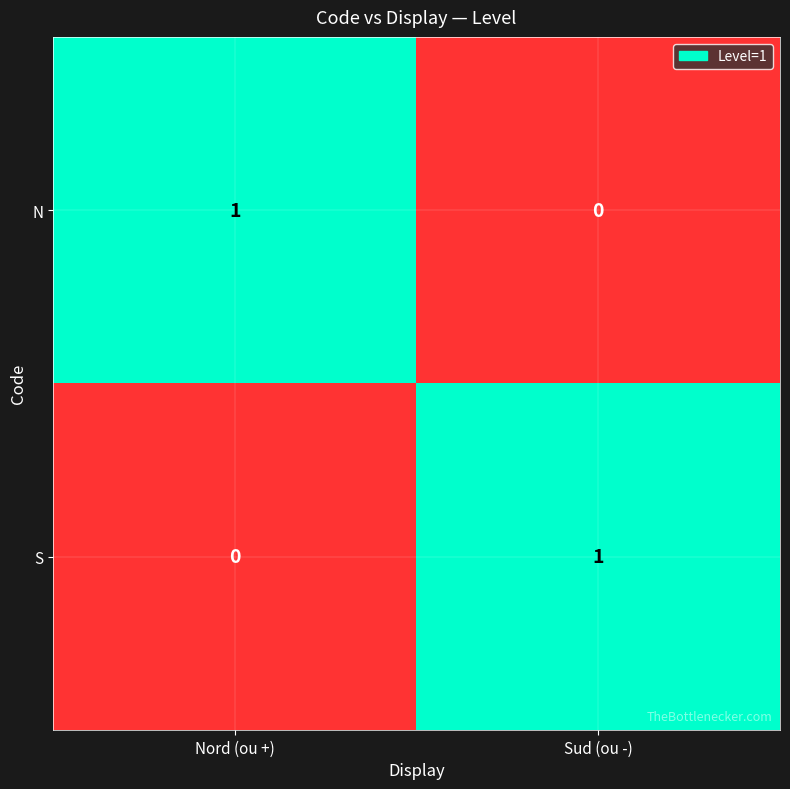

The N series shows 0 at Sud (ou -). True or false?

True